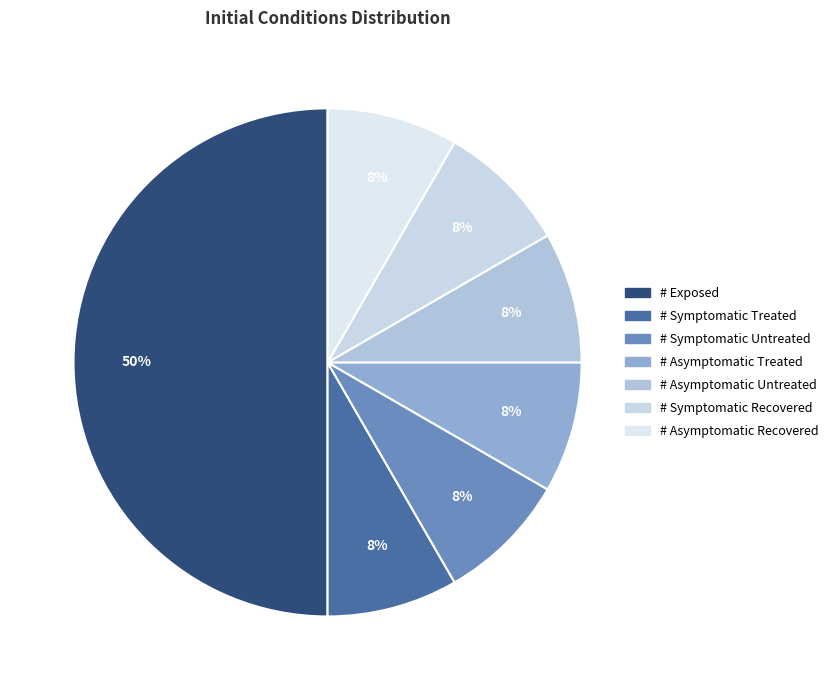

What is the smallest slice in the pie chart?

# Symptomatic Treated